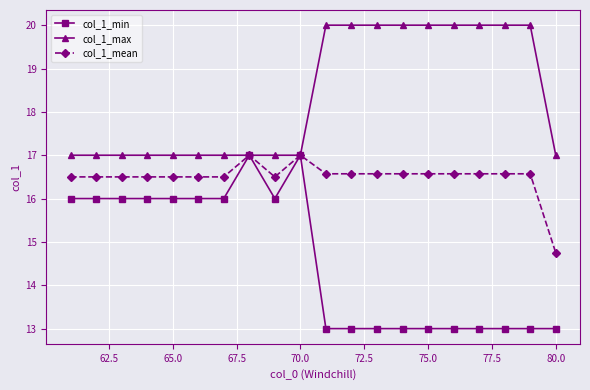

What is the maximum value for col_1_min?

17.0